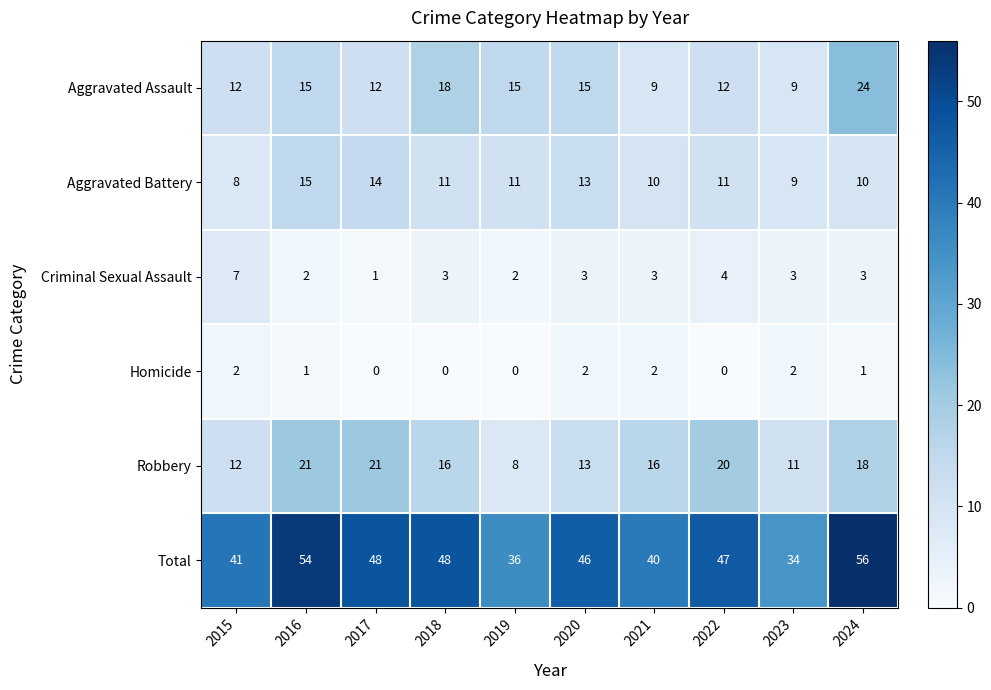

At which label does Total first exceed 47?

2016